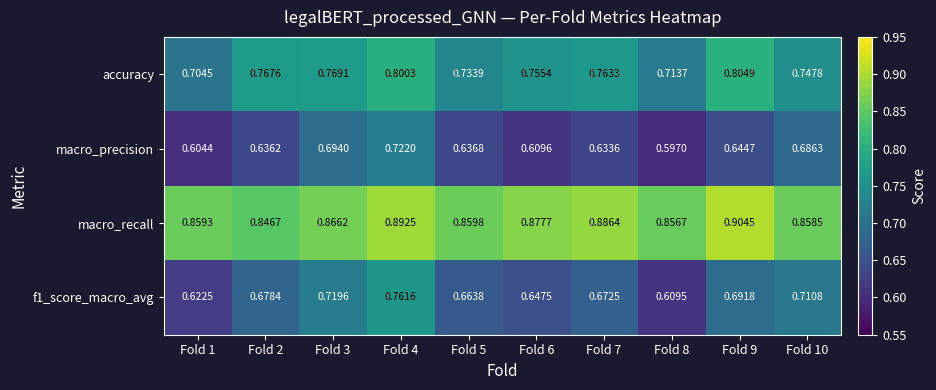

Is the value of accuracy at Fold 10 greater than the value of macro_recall at Fold 4?

No